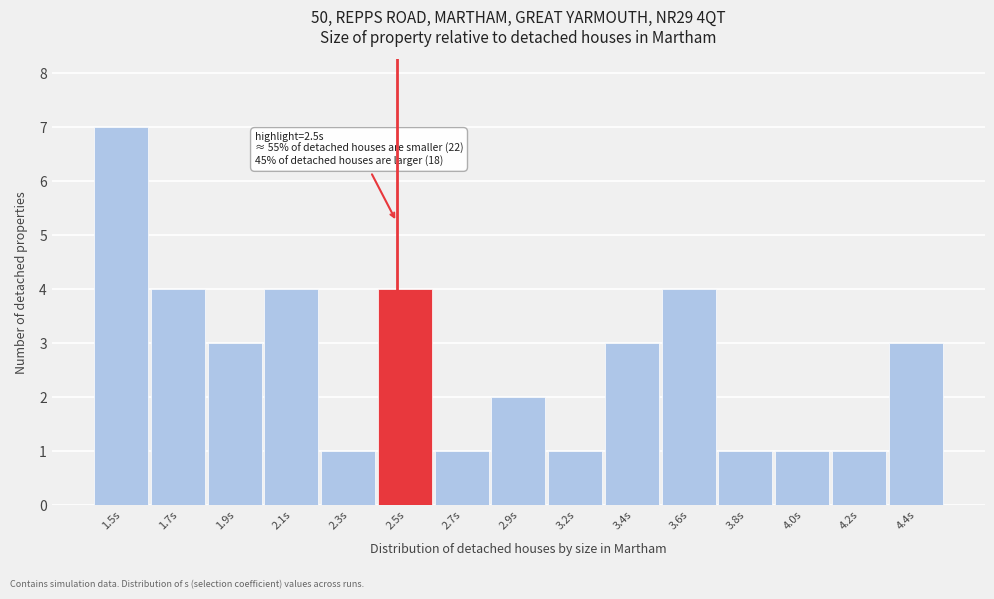

Reading left to right, extract all data points from this chart.

7	4	3	4	1	4	1	2	1	3	4	1	1	1	3